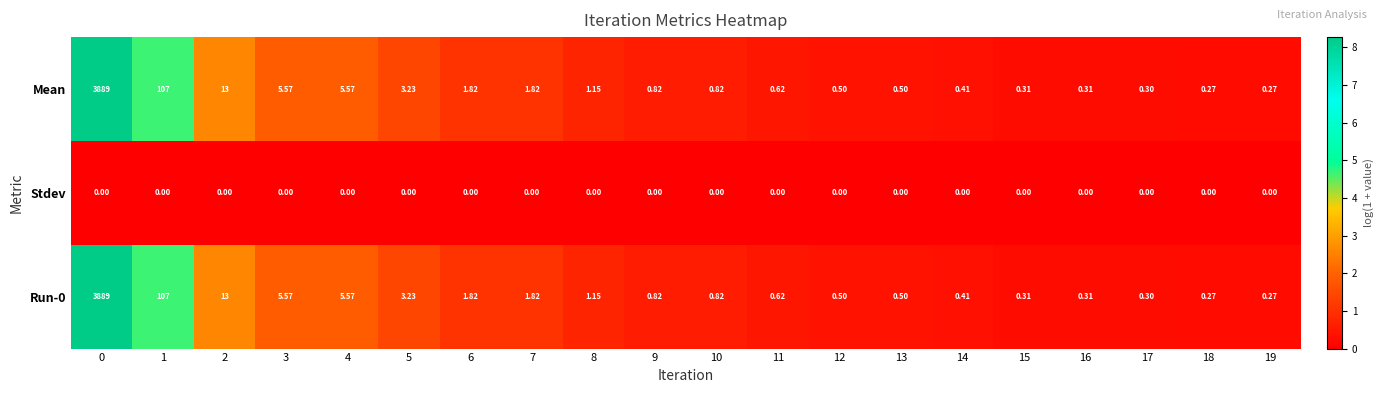

Is the value of Mean at 4 greater than the value of Stdev at 4?

Yes